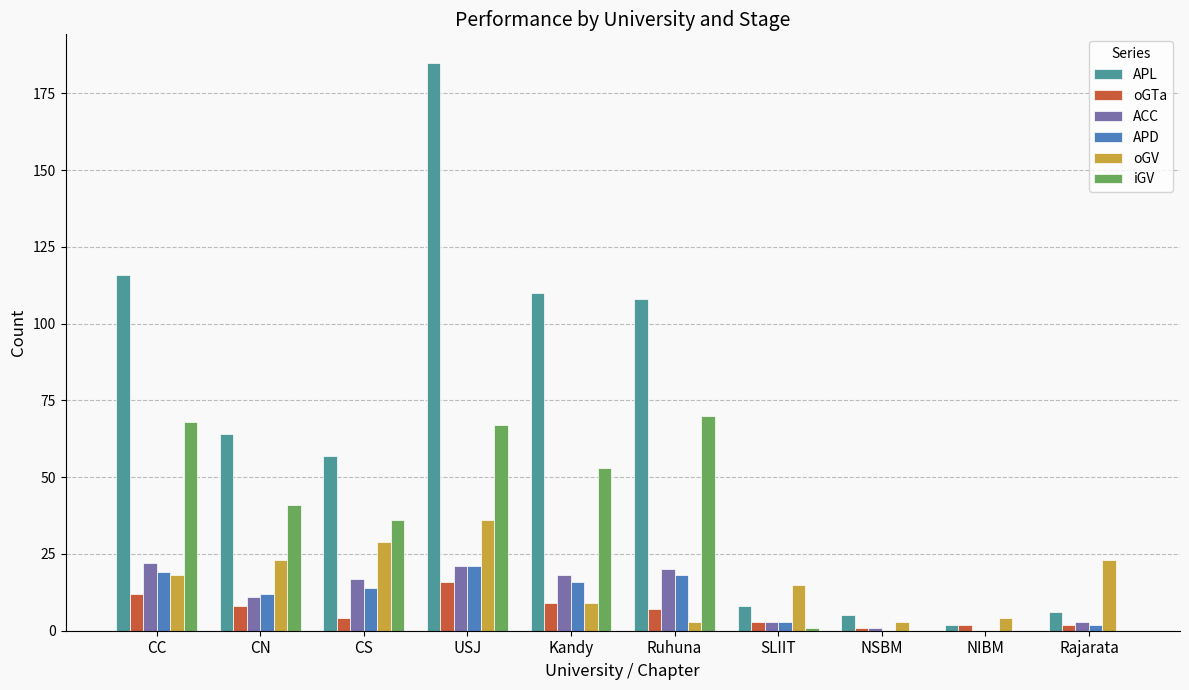

Reading left to right, list all the values displayed in this chart.

APL: CC=116	CN=64	CS=57	USJ=185	Kandy=110	Ruhuna=108	SLIIT=8	NSBM=5	NIBM=2	Rajarata=6
oGTa: CC=12	CN=8	CS=4	USJ=16	Kandy=9	Ruhuna=7	SLIIT=3	NSBM=1	NIBM=2	Rajarata=2
ACC: CC=22	CN=11	CS=17	USJ=21	Kandy=18	Ruhuna=20	SLIIT=3	NSBM=1	NIBM=0	Rajarata=3
APD: CC=19	CN=12	CS=14	USJ=21	Kandy=16	Ruhuna=18	SLIIT=3	NSBM=0	NIBM=0	Rajarata=2
oGV: CC=18	CN=23	CS=29	USJ=36	Kandy=9	Ruhuna=3	SLIIT=15	NSBM=3	NIBM=4	Rajarata=23
iGV: CC=68	CN=41	CS=36	USJ=67	Kandy=53	Ruhuna=70	SLIIT=1	NSBM=0	NIBM=0	Rajarata=0